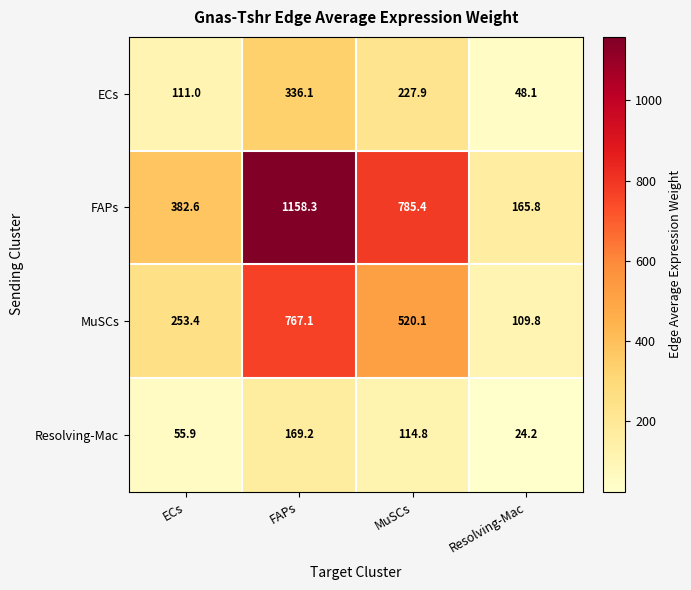

Is it true that FAPs equals 246.7 at ECs?

False